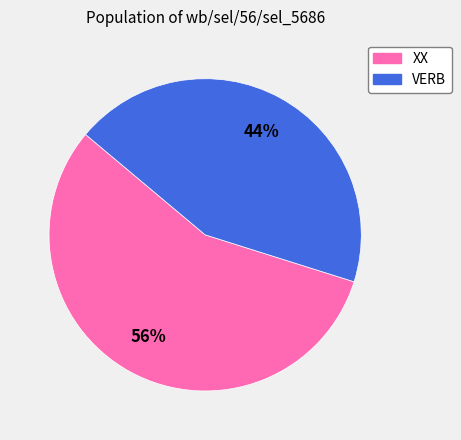

Is VERB the majority of the pie?

No